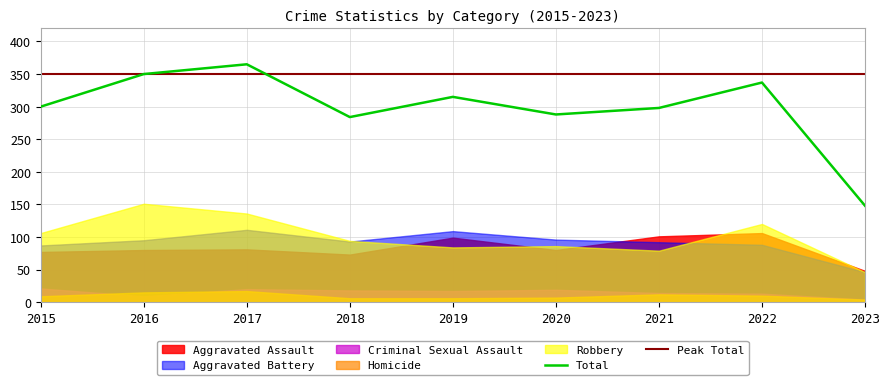

True or false: Aggravated Battery has more than 0 interior local peaks.

True